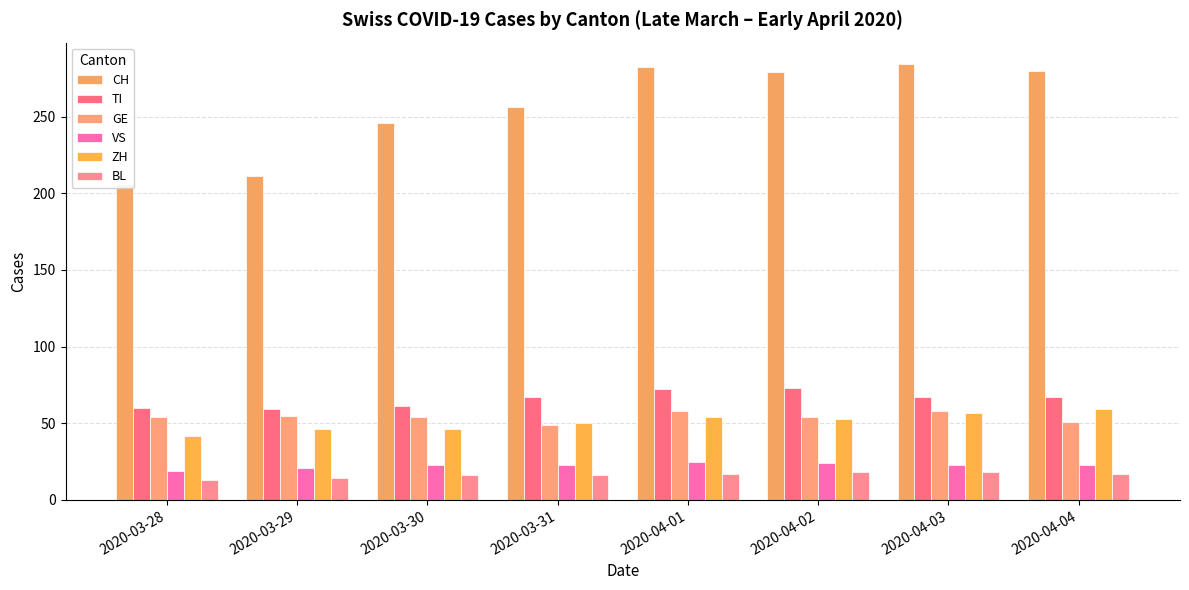

List the series in order of their peak value, lowest first.

BL, VS, GE, ZH, TI, CH